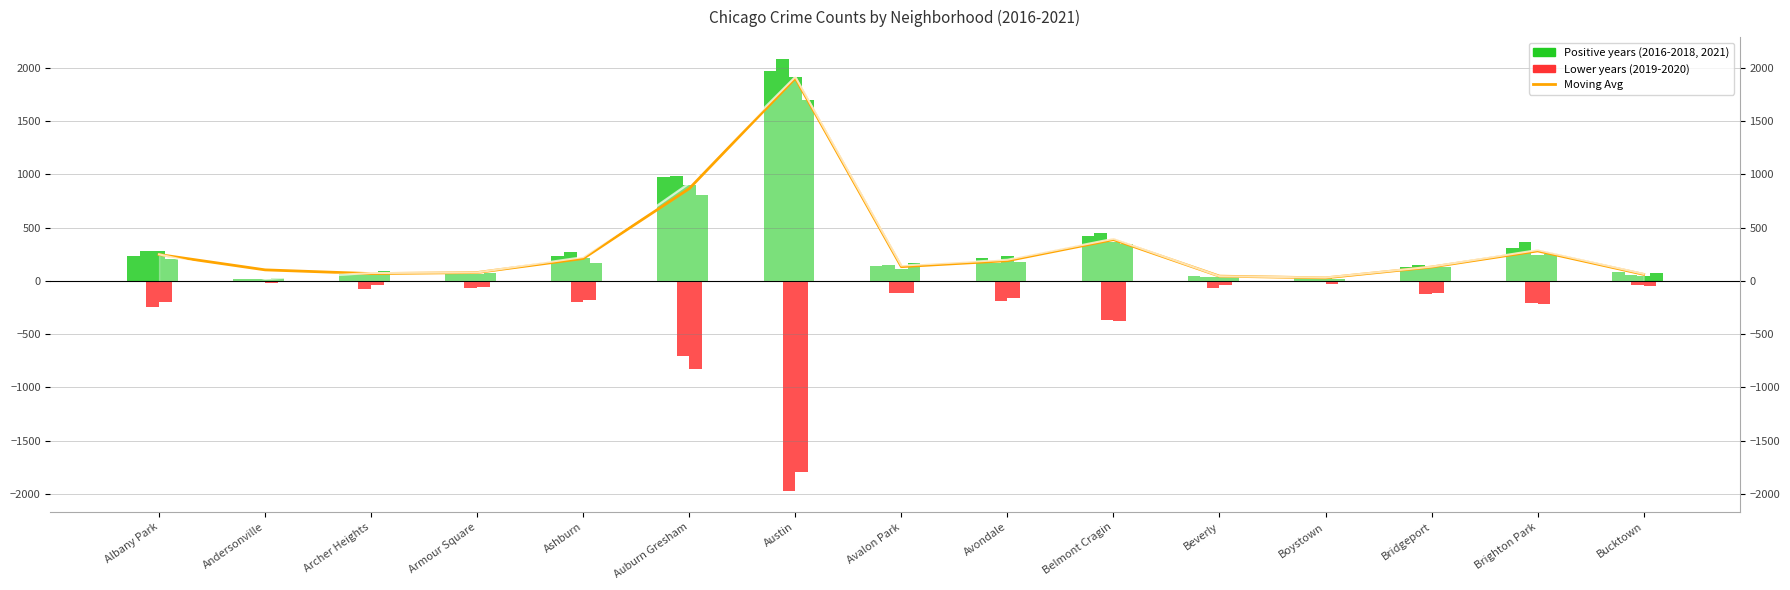

Between Albany Park and Brighton Park, which is larger?

Brighton Park